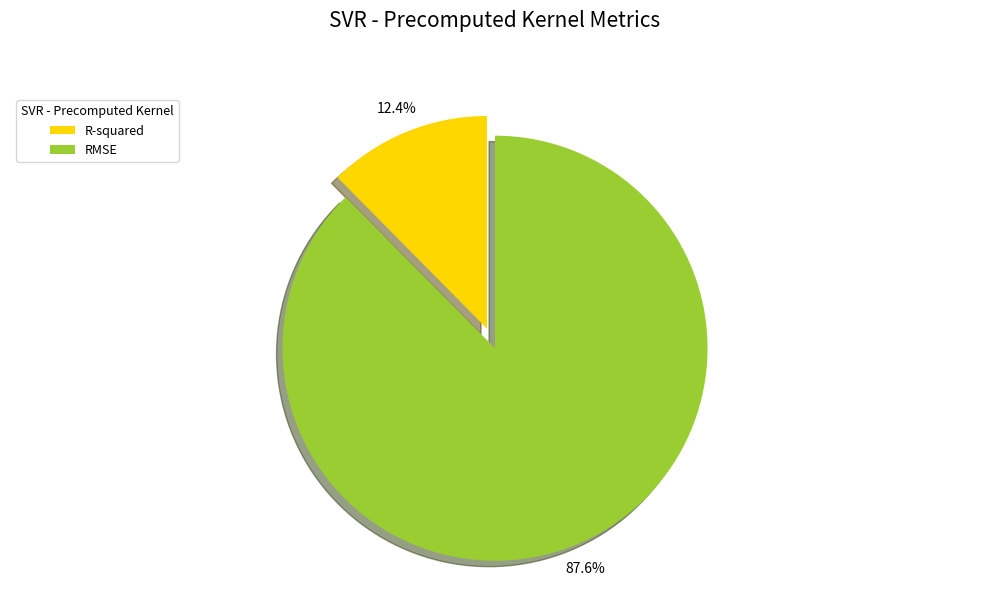

Between R-squared and RMSE, which is larger?

RMSE